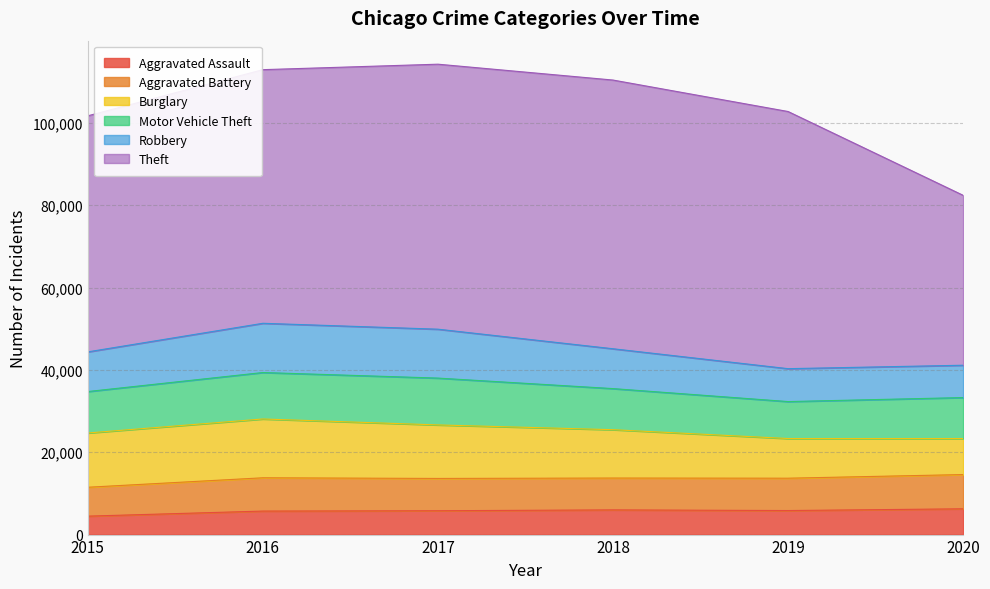

What is the difference between the maximum and second lowest values in the Burglary series?

4650